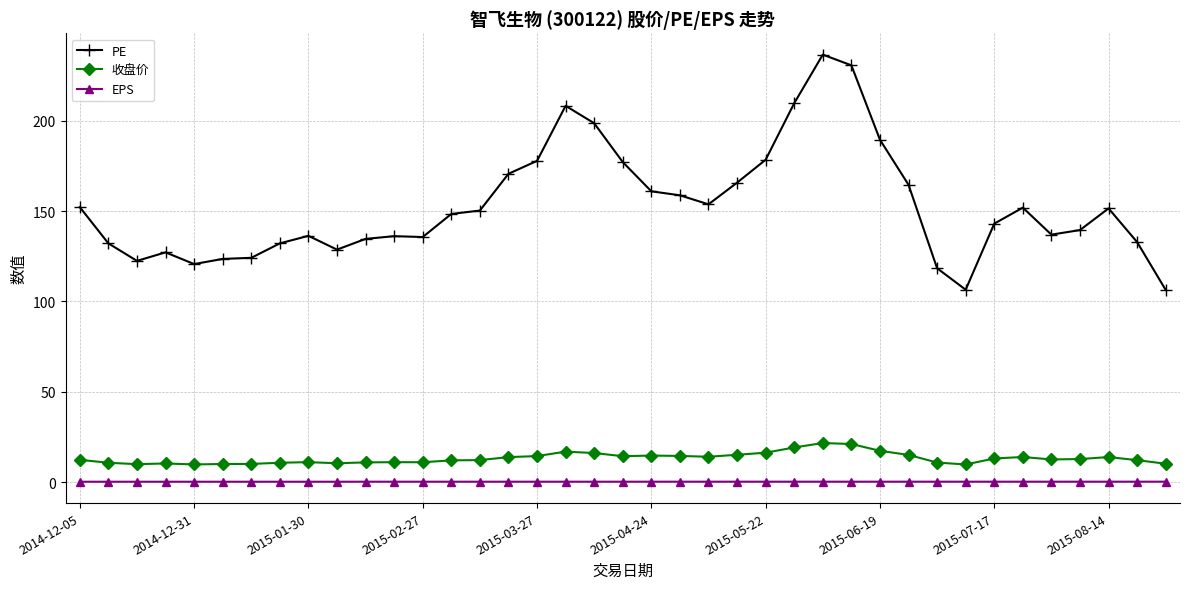

Does the chart display data point markers on the line(s)?

Yes